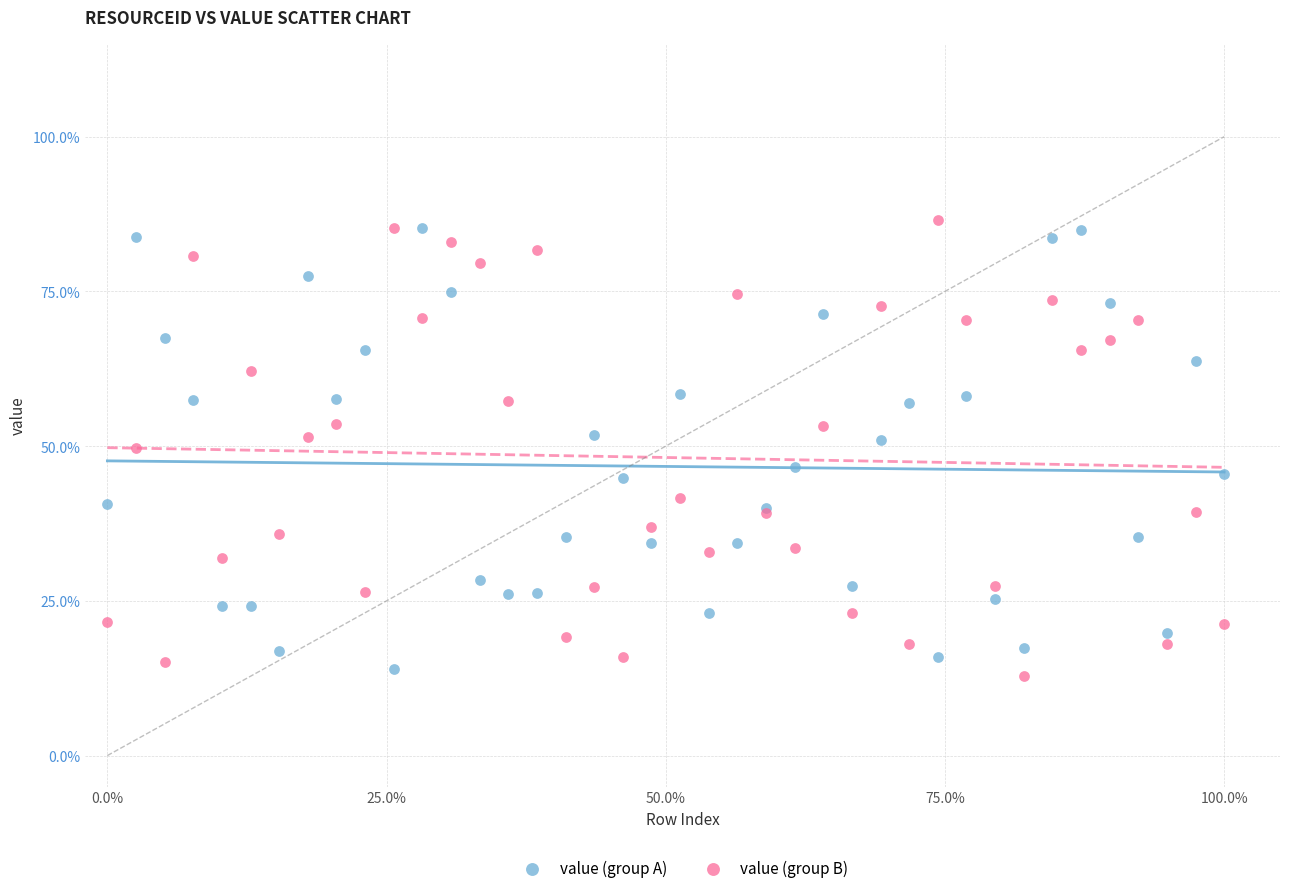

What are all the series names shown in the legend?

value (group A), value (group B)